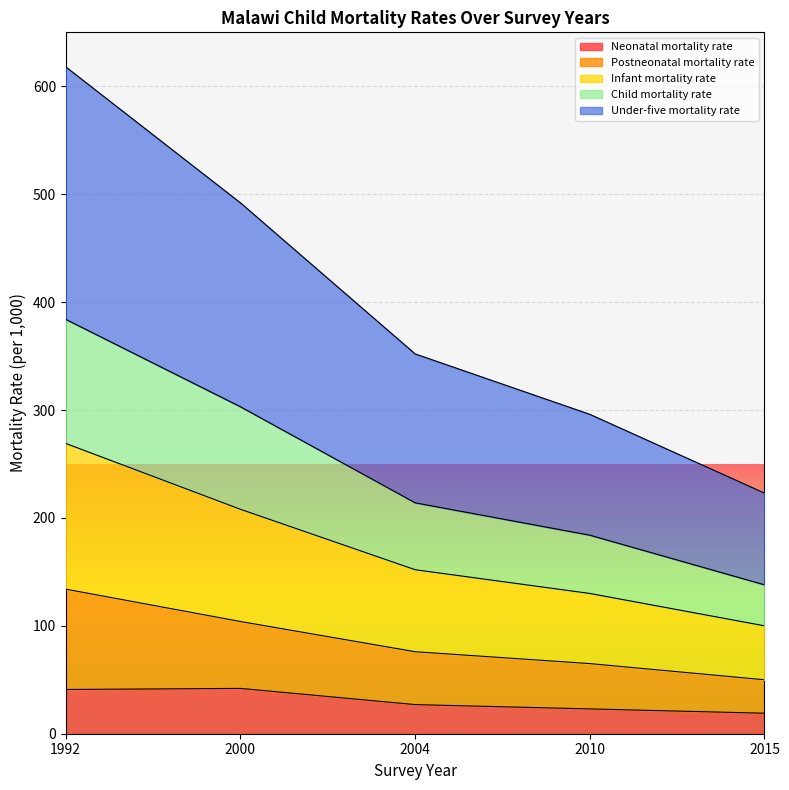

Is it true that Under-five mortality rate equals 291 at 2010?

False